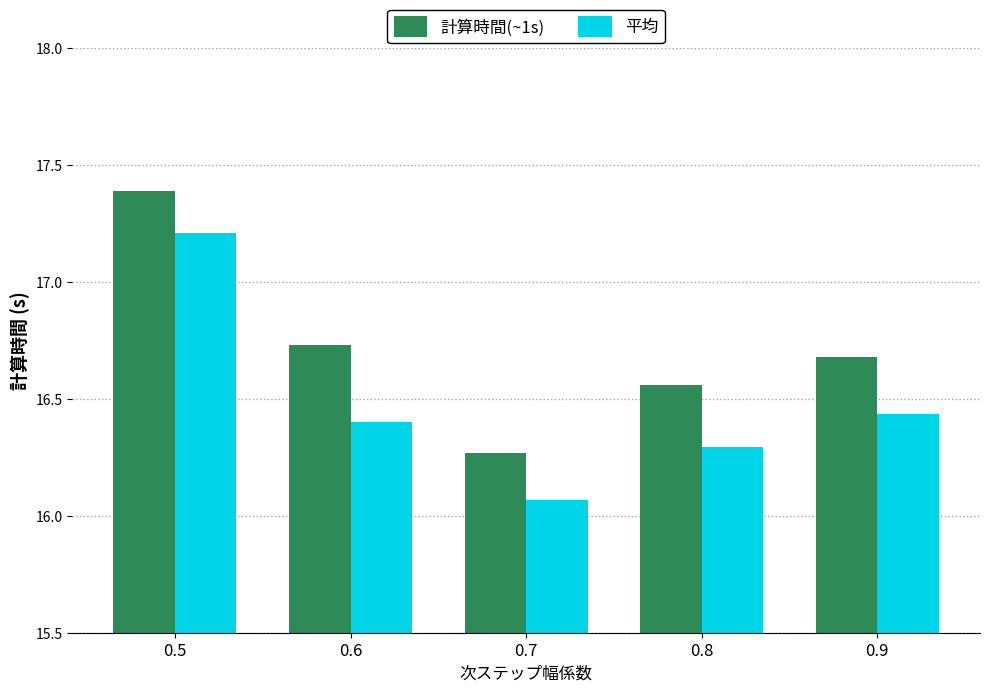

What is the sum of the 計算時間(~1s) values at 0.9 and 0.7?

33.0